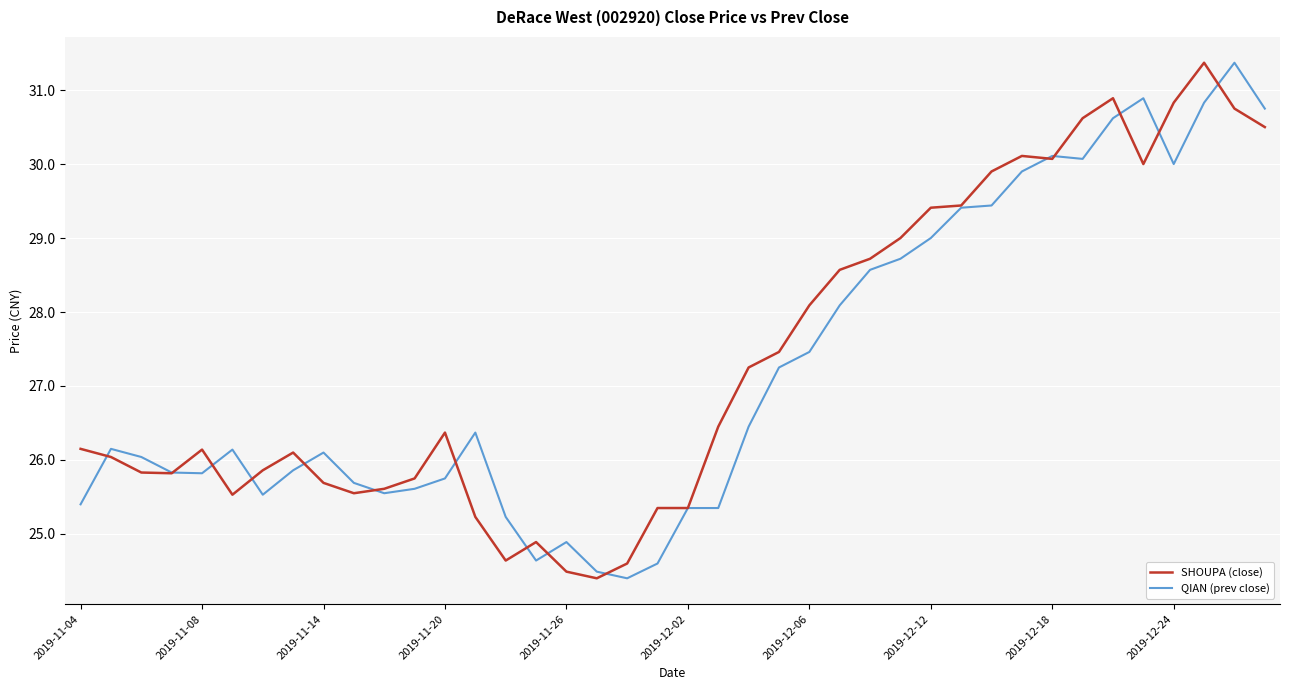

What is the maximum value for QIAN (prev close)?

31.4